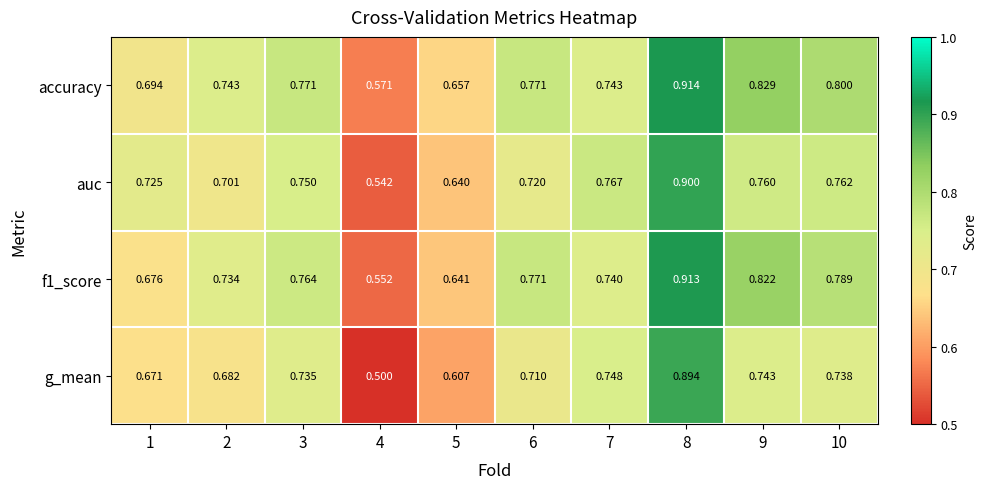

What is the smallest value displayed?

0.5